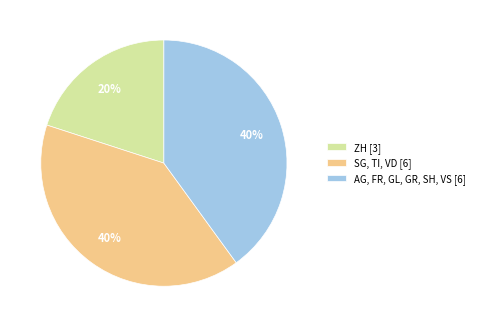

Do ZH [3] and SG, TI, VD [6] together represent more than half of the pie?

Yes